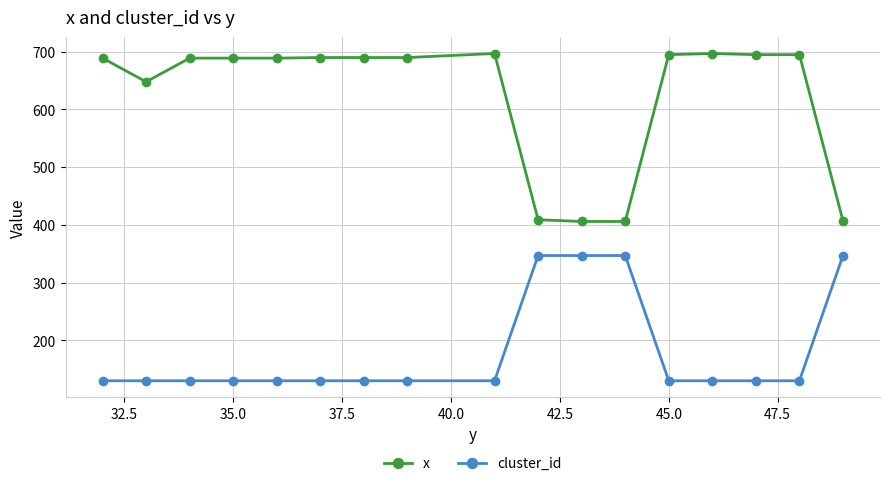

At how many categories does at least one series exceed 230?

17